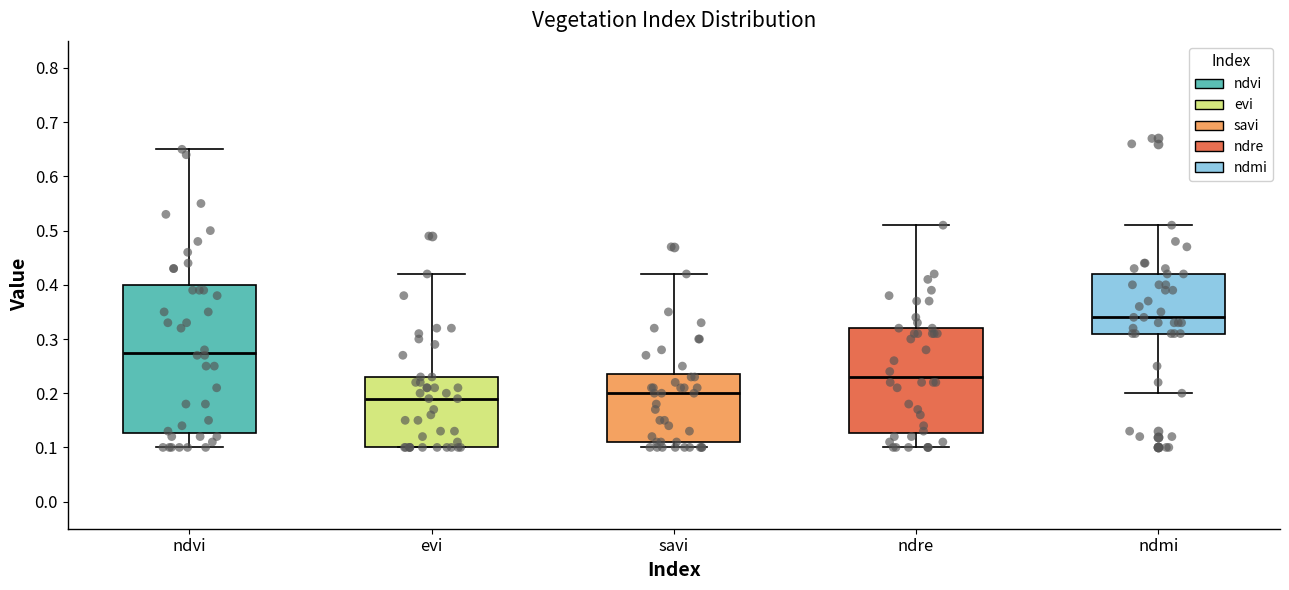

Where is the upper edge of the box for evi on the y-axis? The values are not printed on the chart, so give them approximately, as read against the axis.

0.23